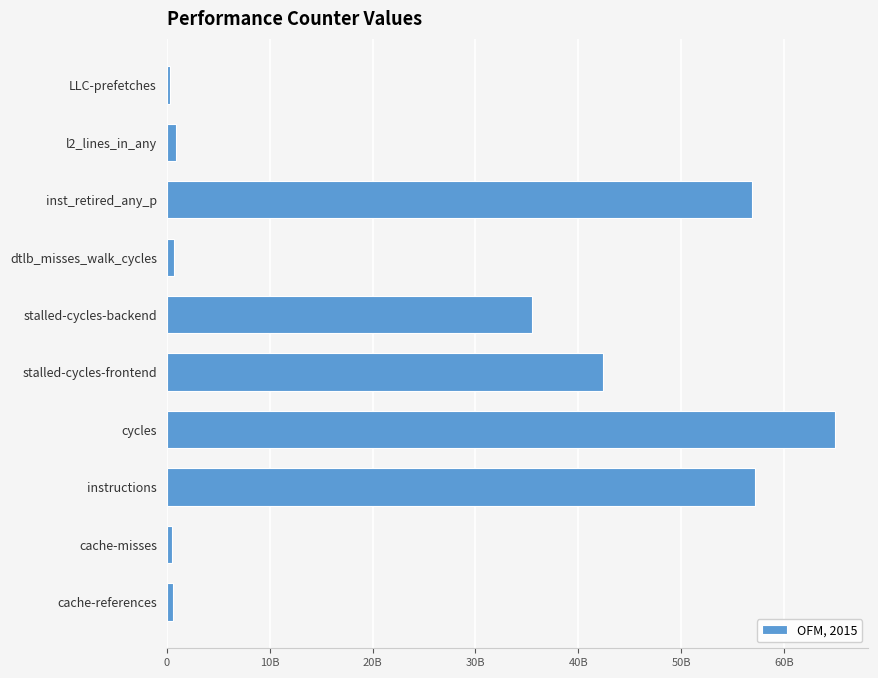

Does the chart contain any negative values?

No